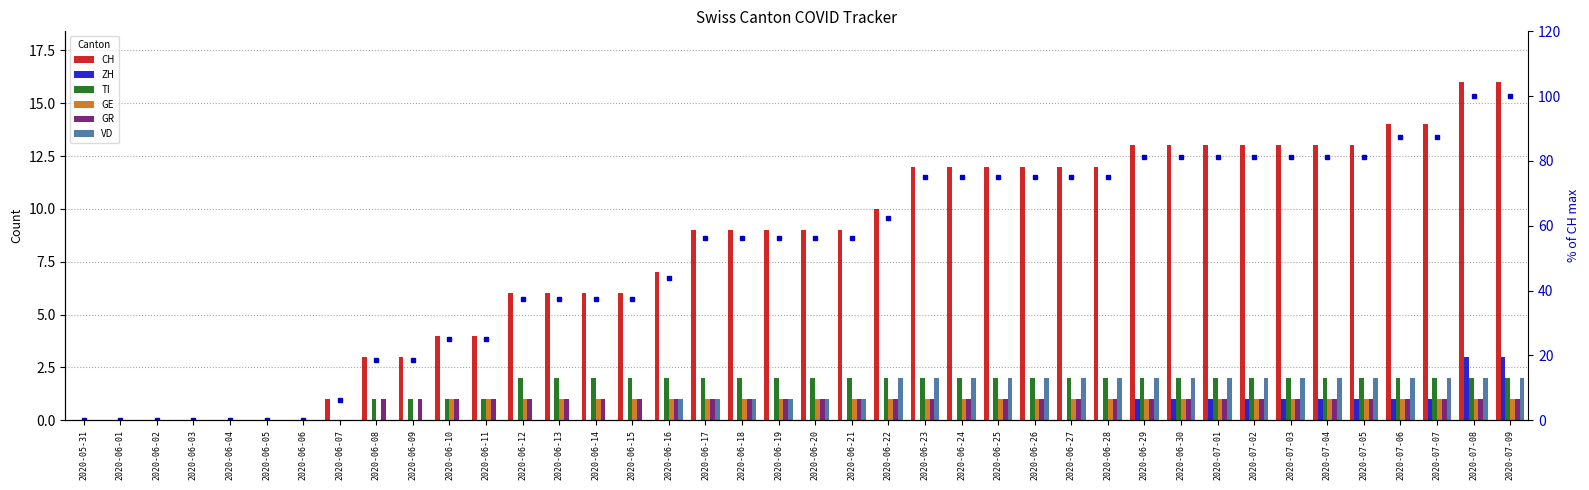

How many ZH values are between 0 and 1?

38